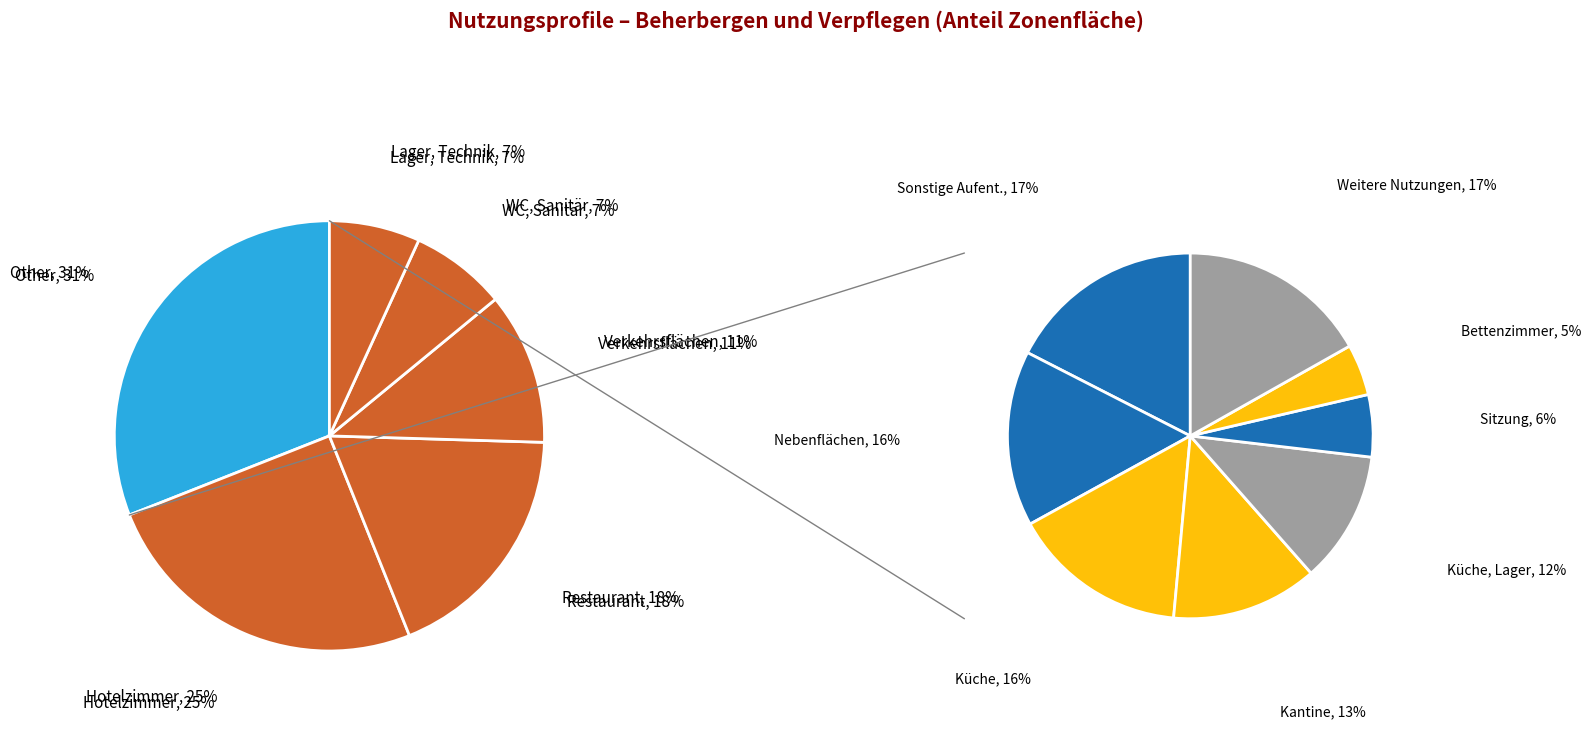

What is the change in value from Restaurant to WC, Sanitär?

-0.1